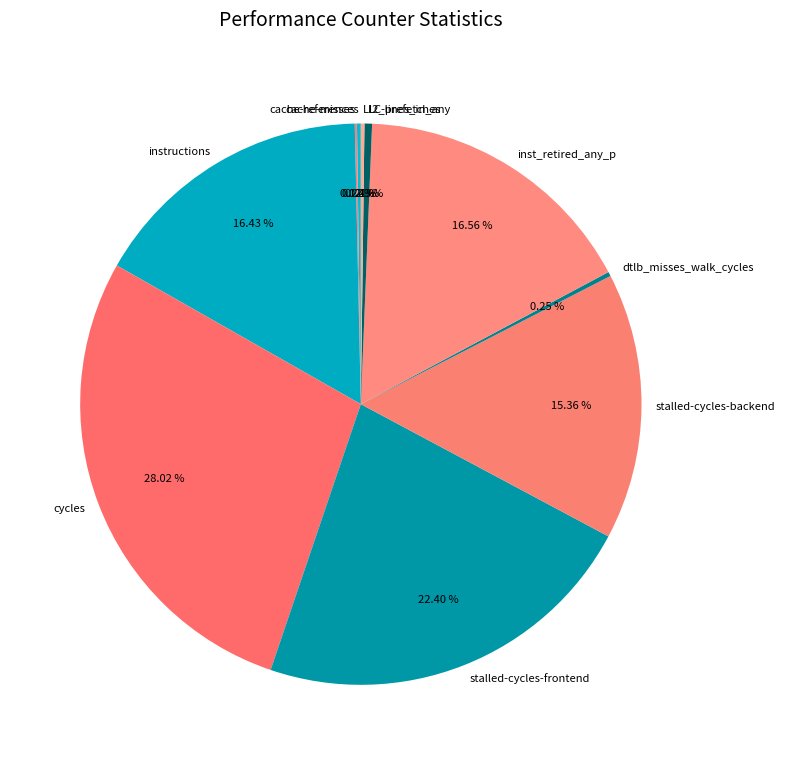

Is it true that l2_lines_in_any is 0% of the pie?

True